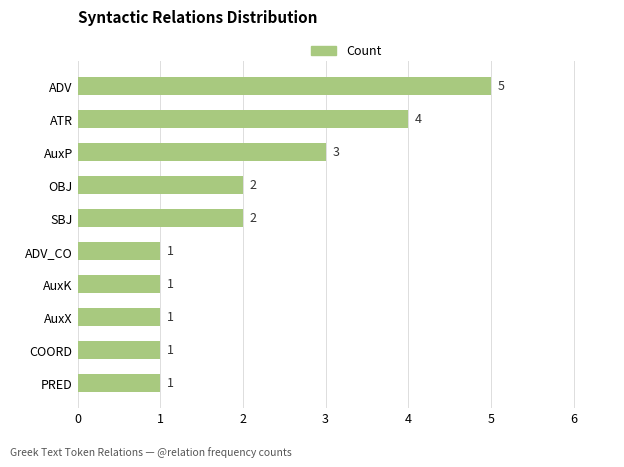

True or false: the data shows 1 at COORD.

True